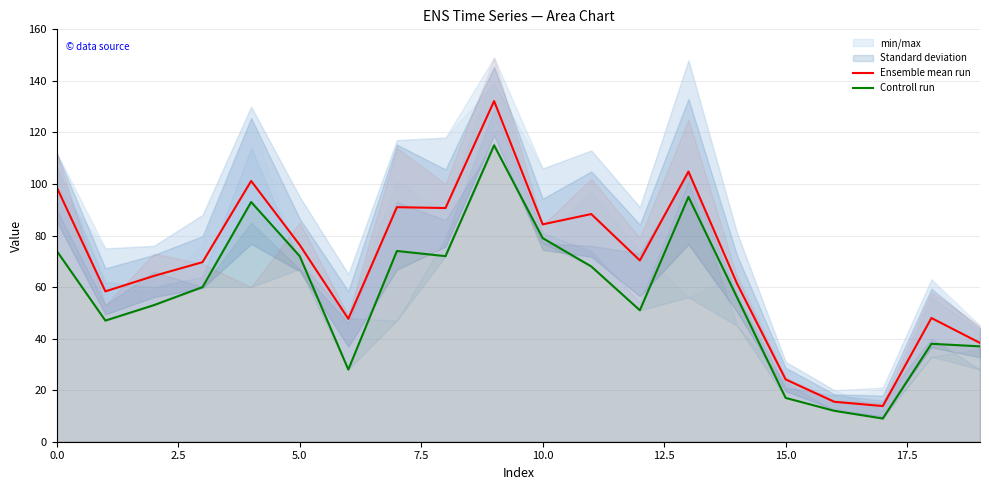

What is the maximum value for Controll run?

115.0